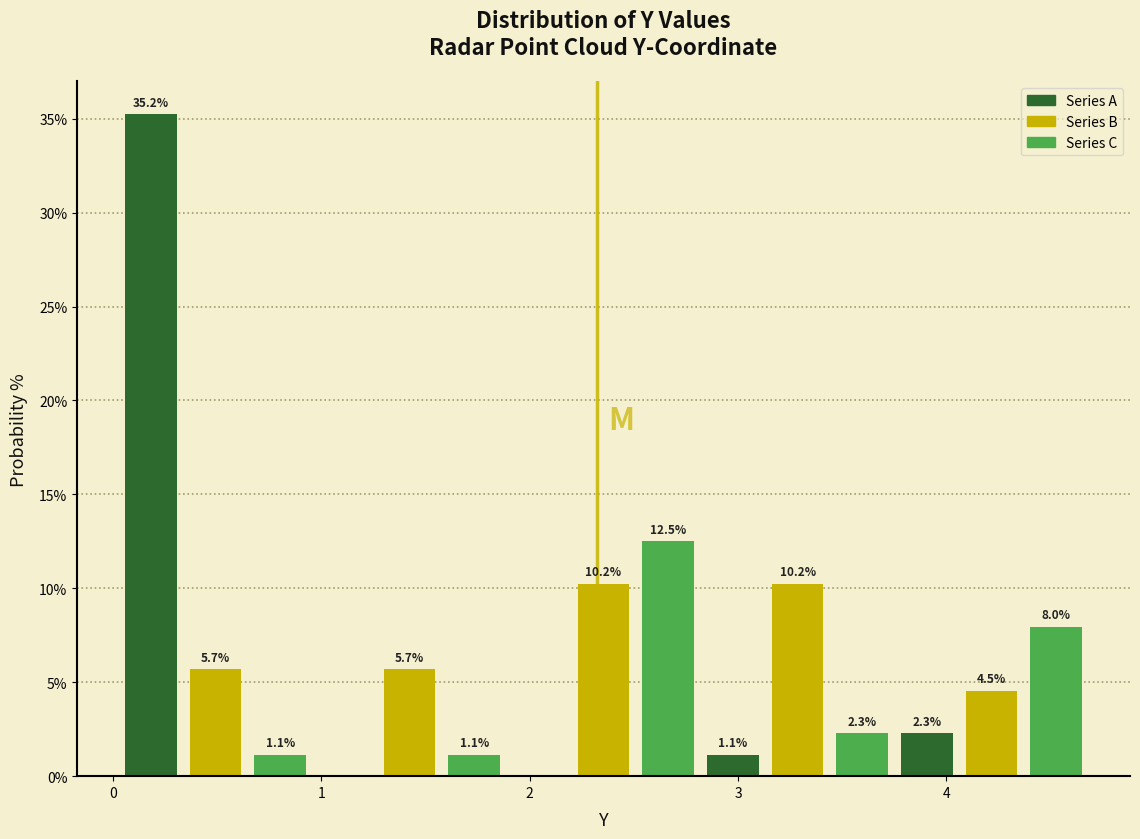

Read against the x-axis, roughly where is the centre of the tallest bar?

0.2